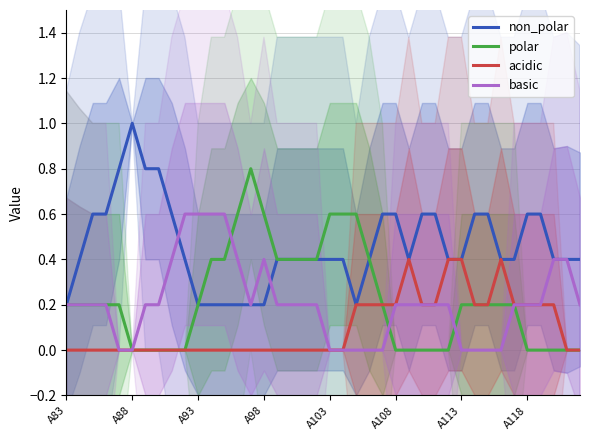

What is the maximum value for non_polar?

1.0